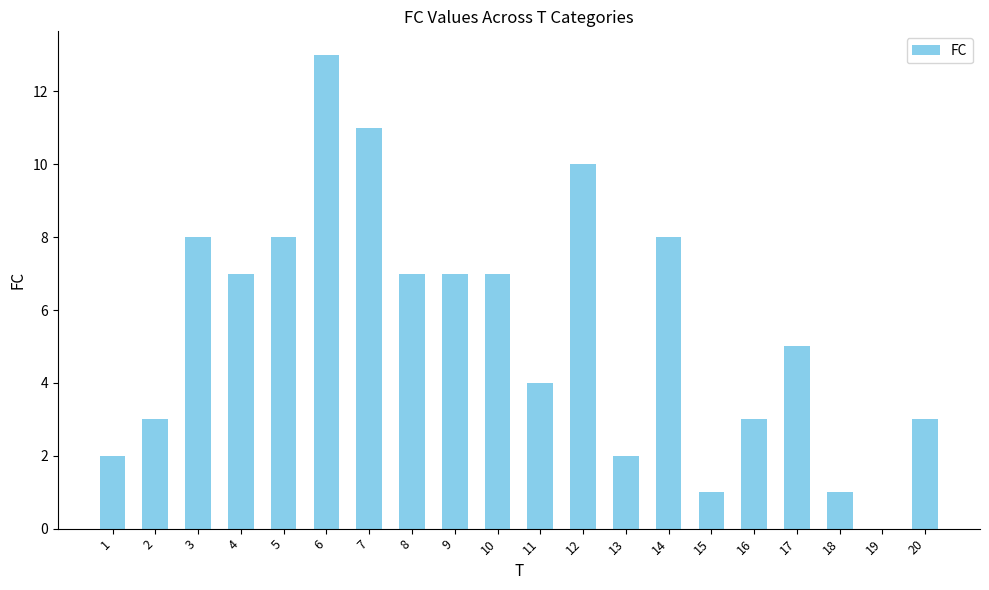

What is the approximate value at 9?

7